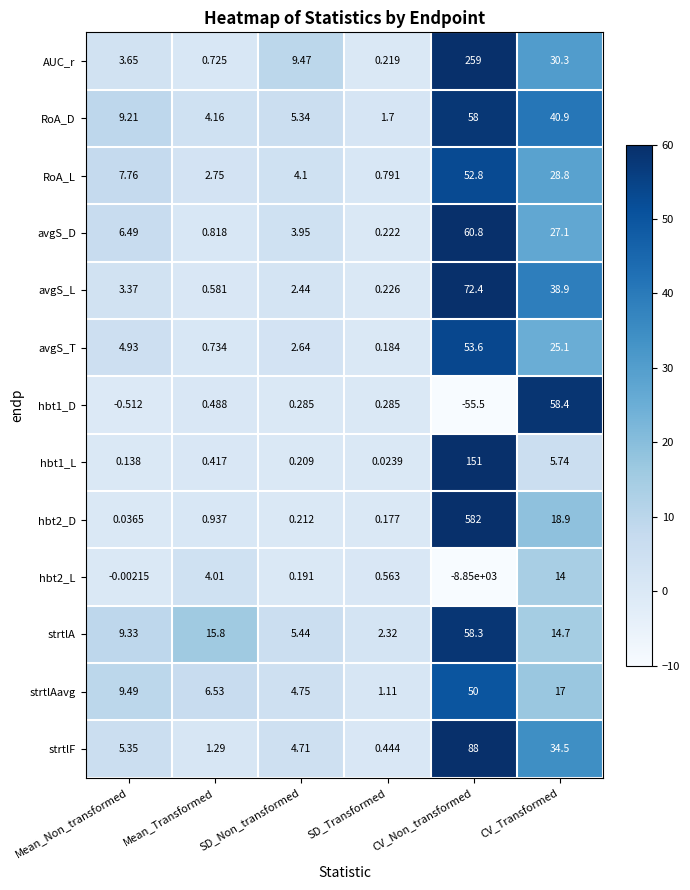

Where does the strtlF series first go above 5?

Mean_Non_transformed